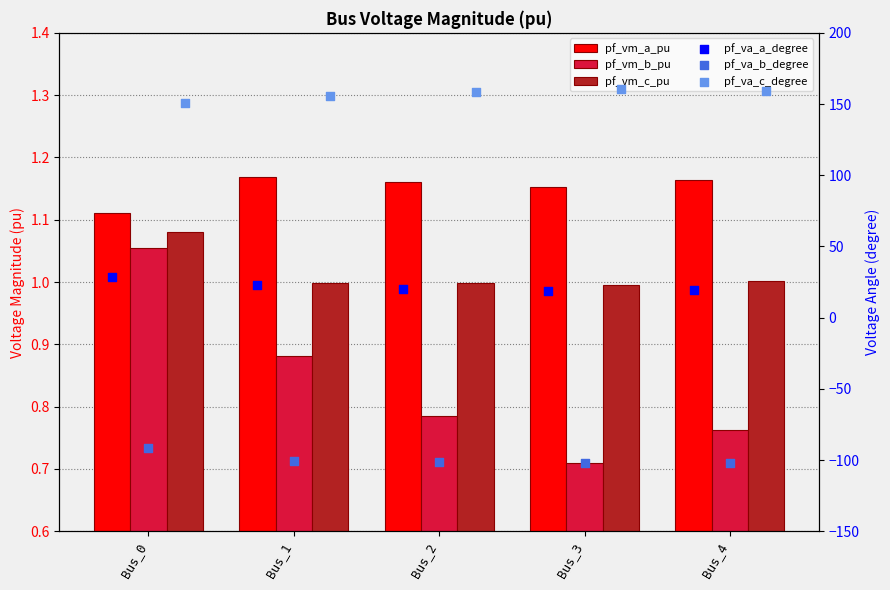

Which series has the largest total across all categories?

pf_va_c_degree